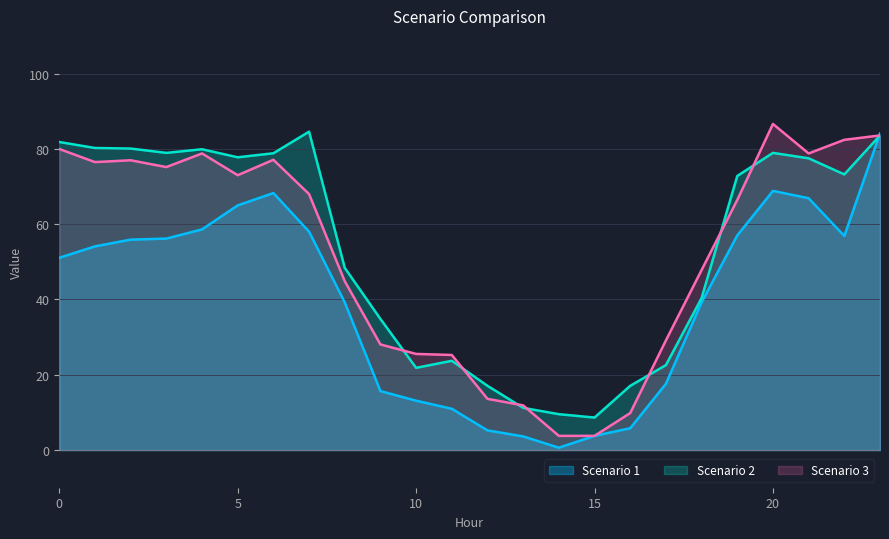

True or false: Scenario 3 has more than 2 points higher than both neighbors.

True